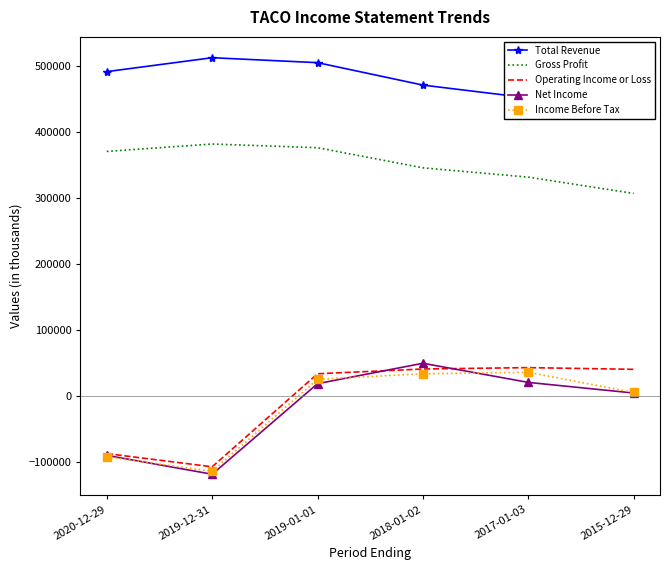

Reading right to left, list all the values displayed in this chart.

Total Revenue: 424000	452100	471500	505500	513000	491900
Gross Profit: 307300	332000	346100	376600	382200	371000
Operating Income or Loss: 40700	43300	41200	34000	-107000	-87000
Net Income: 4800	20900	49900	19000	-118300	-89700
Income Before Tax: 5600	36200	34000	25600	-113900	-91800